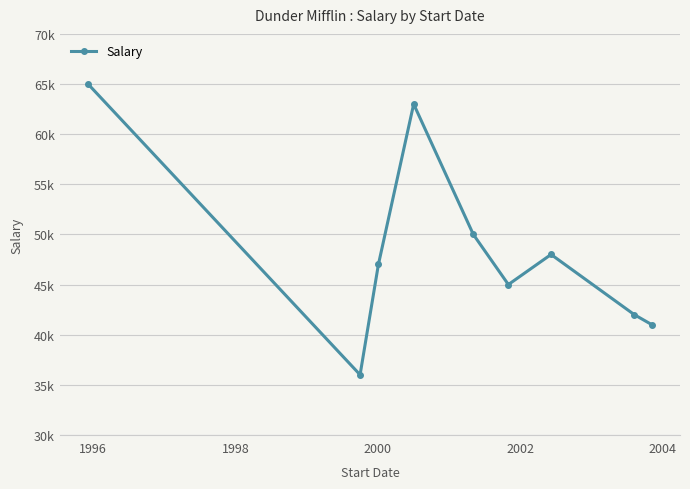

Reading right to left, transcribe all the data shown in this chart.

41000	42000	48000	45000	50000	63000	47000	36000	65000